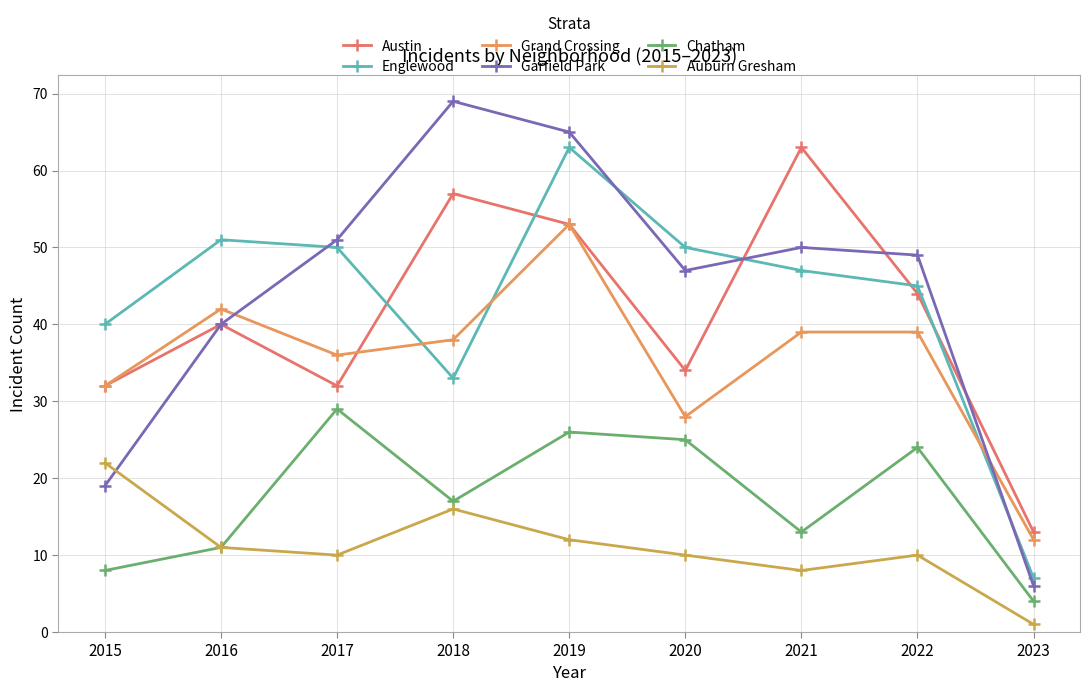

How many interior local peaks does the Englewood series have?

2